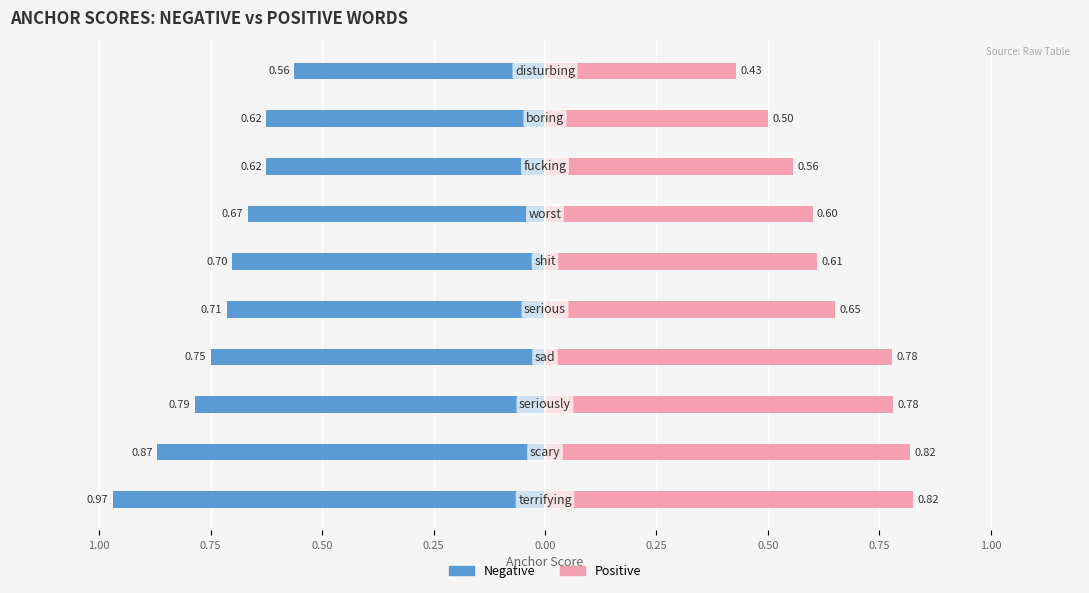

What are all the series names shown in the legend?

Negative, Positive